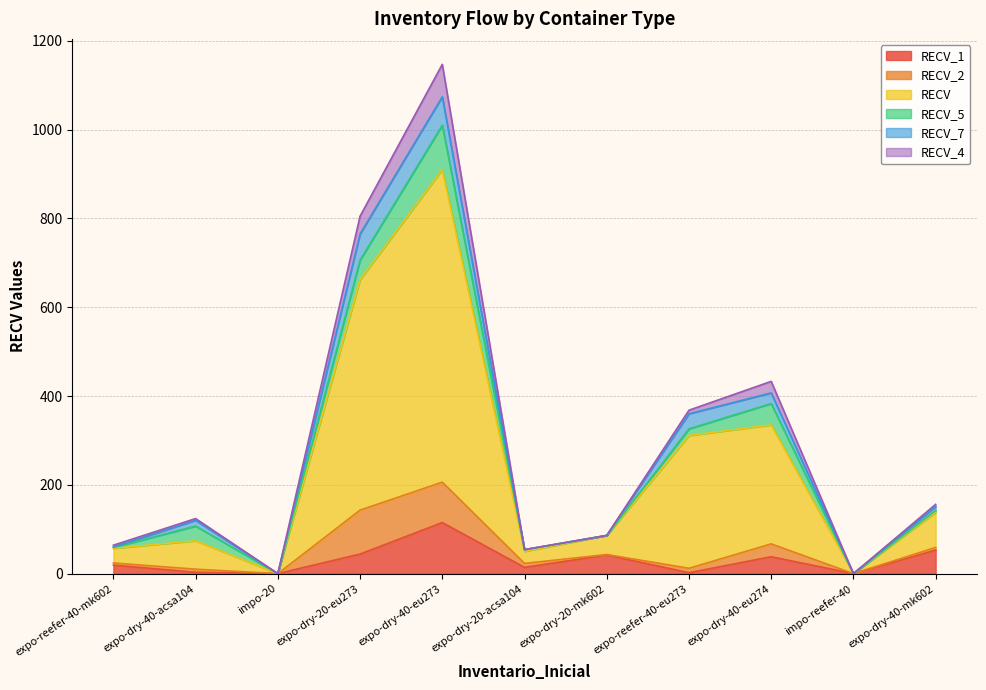

True or false: RECV_5 and RECV_1 intersect in this chart.

True